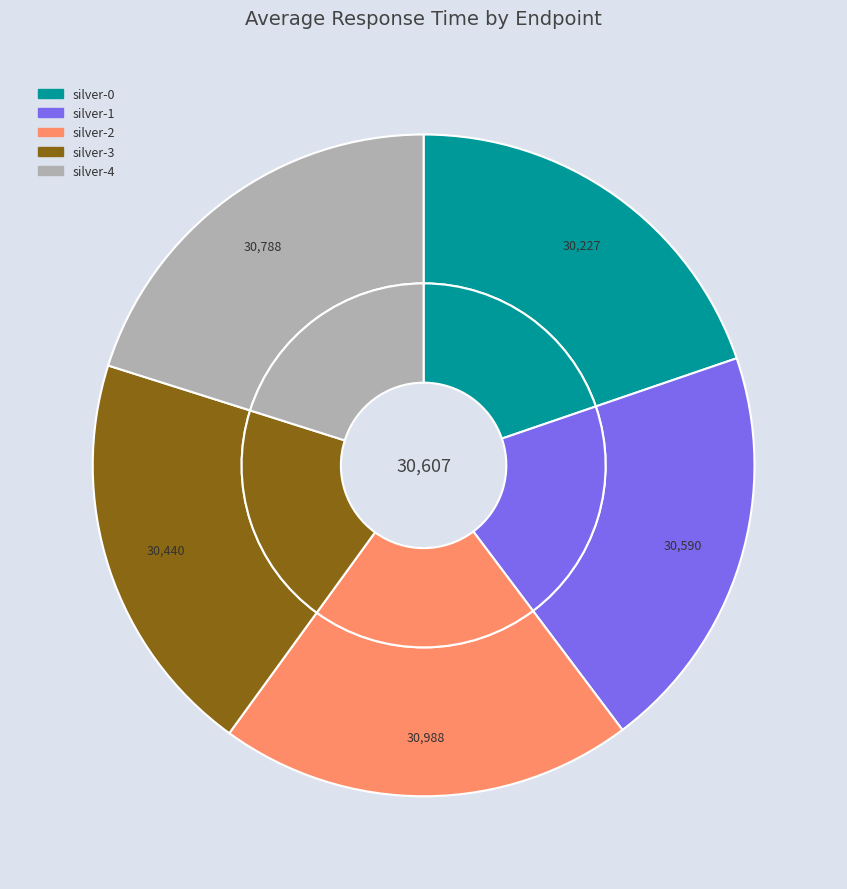

Which slice is the largest?

silver-2